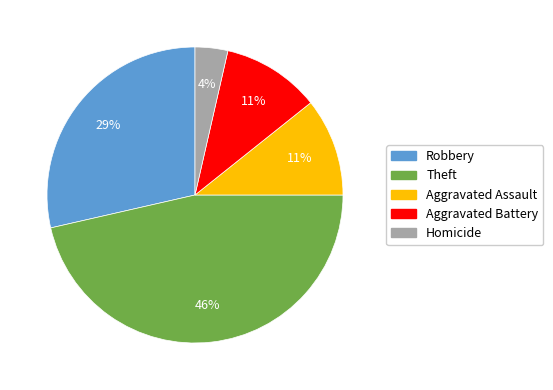

Is there a majority slice in this chart?

No